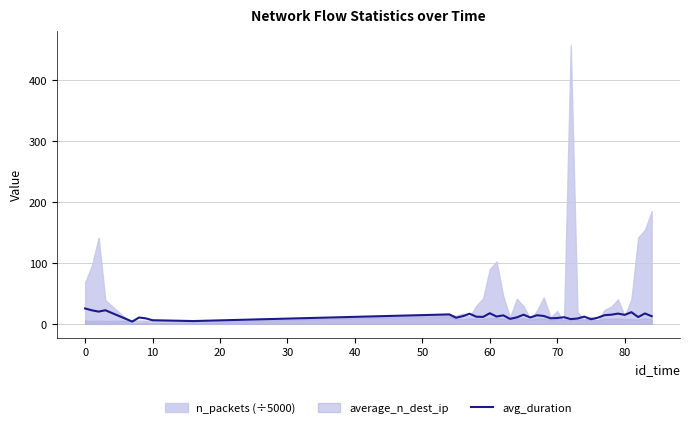

What is the highest value of the avg_duration series?

25.2